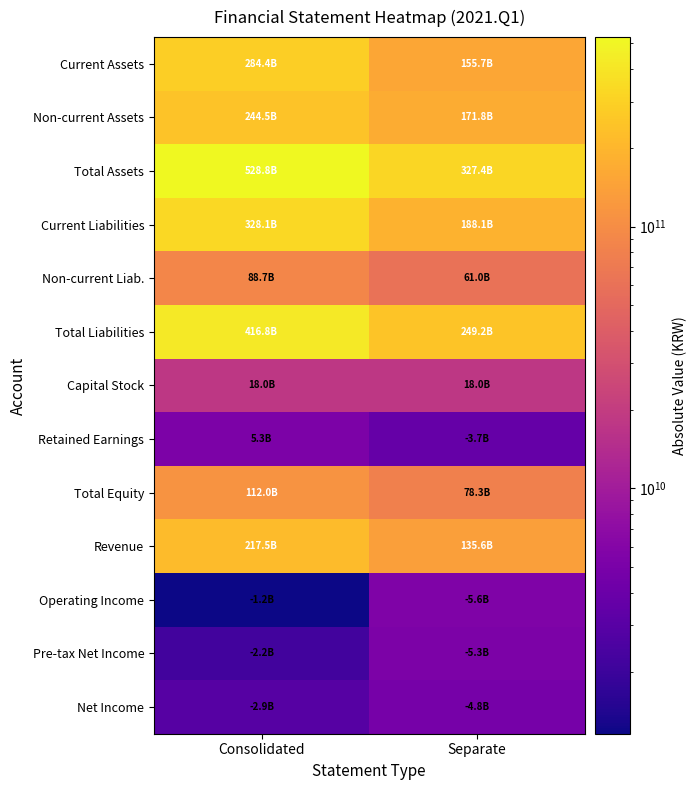

Reading left to right, list all the values displayed in this chart.

Current Assets: Consolidated=284393299232	Separate=155650613935
Non-current Assets: Consolidated=244456221307	Separate=171787772280
Total Assets: Consolidated=528849520539	Separate=327438386215
Current Liabilities: Consolidated=328148393208	Separate=188132310454
Non-current Liab.: Consolidated=88694333147	Separate=61042595579
Total Liabilities: Consolidated=416842726355	Separate=249174906033
Capital Stock: Consolidated=17983647500	Separate=17983647500
Retained Earnings: Consolidated=5343757042	Separate=3700050112
Total Equity: Consolidated=112006794184	Separate=78263480182
Revenue: Consolidated=217532345716	Separate=135604364591
Operating Income: Consolidated=1157602485	Separate=5595680674
Pre-tax Net Income: Consolidated=2165631588	Separate=5266764271
Net Income: Consolidated=2876500523	Separate=4751687088